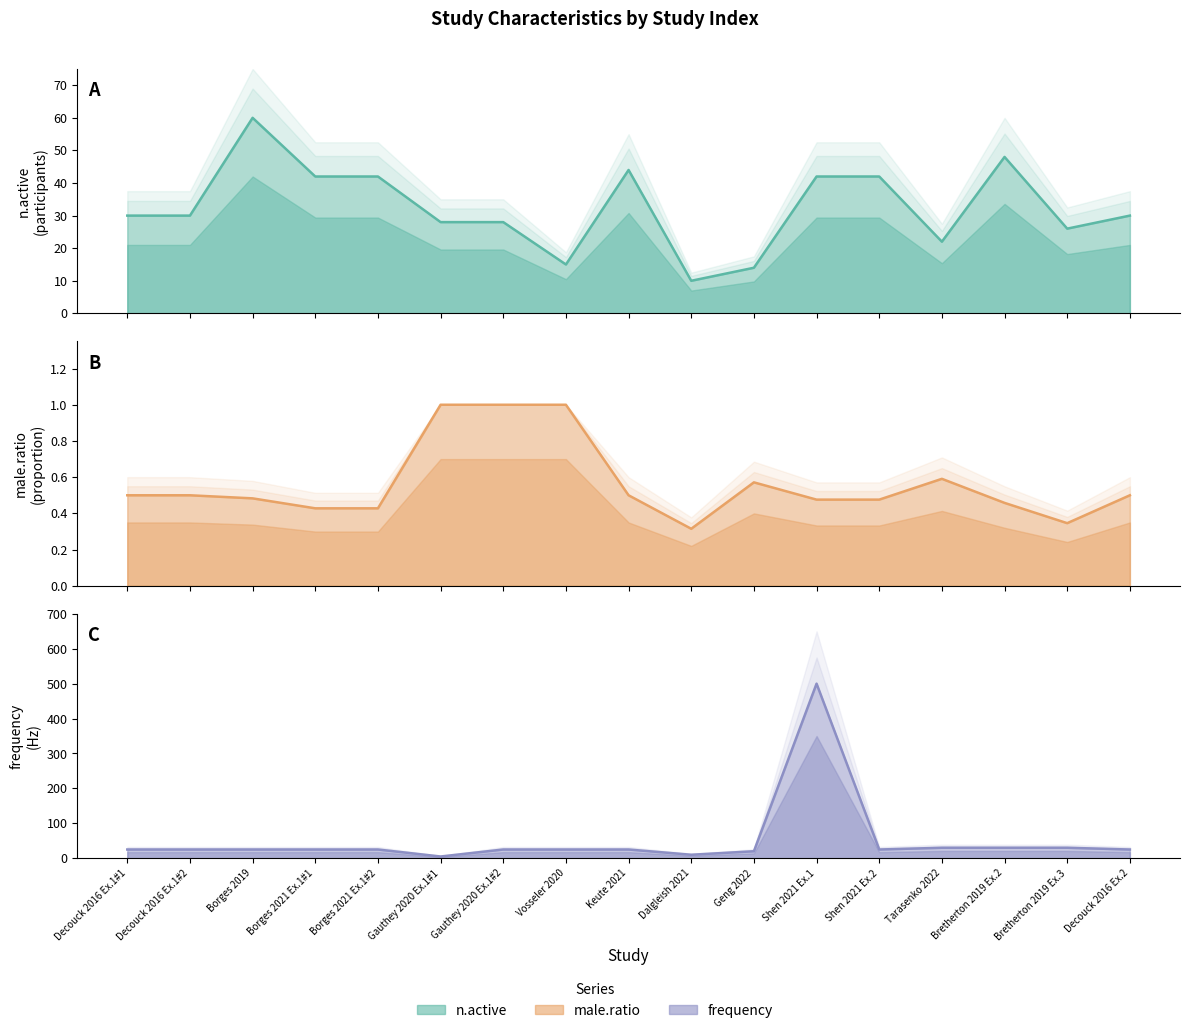

Count the number of categories in the chart.

17